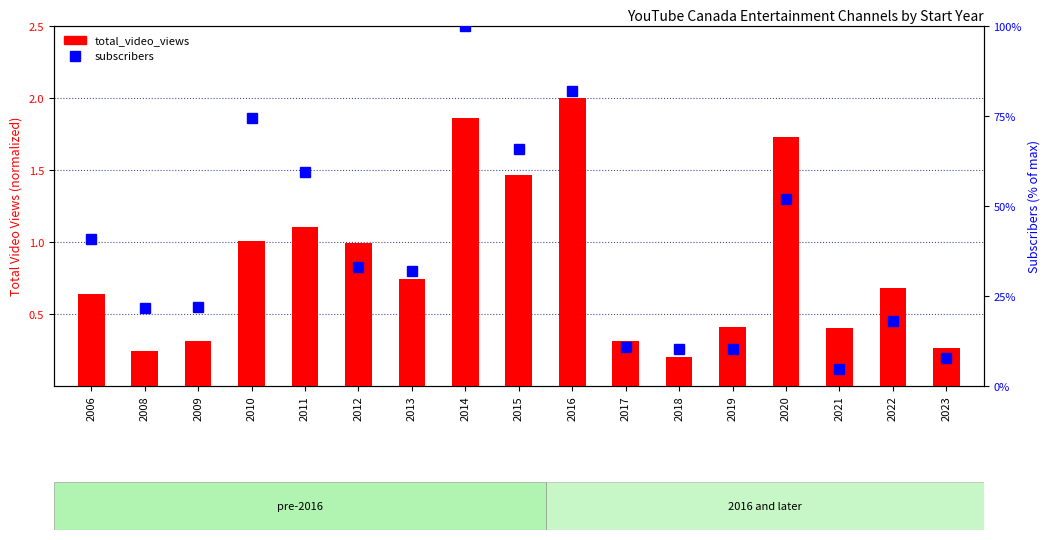

The subscribers series shows 49.9 at 2012. True or false?

False